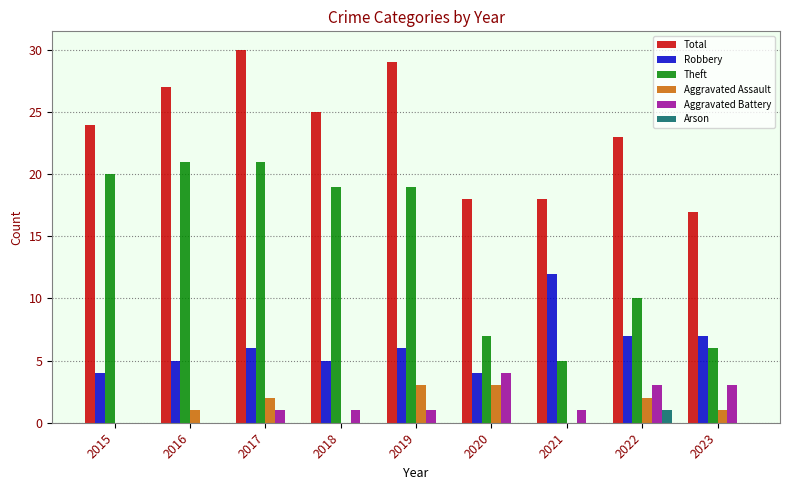

What is the approximate value of Robbery at 2018?

5